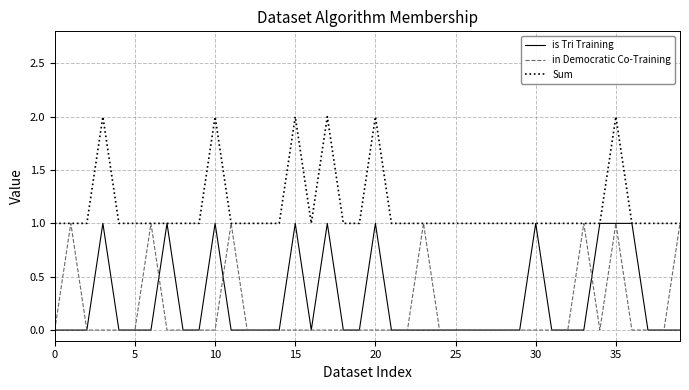

Which series has the largest total across all categories?

Sum